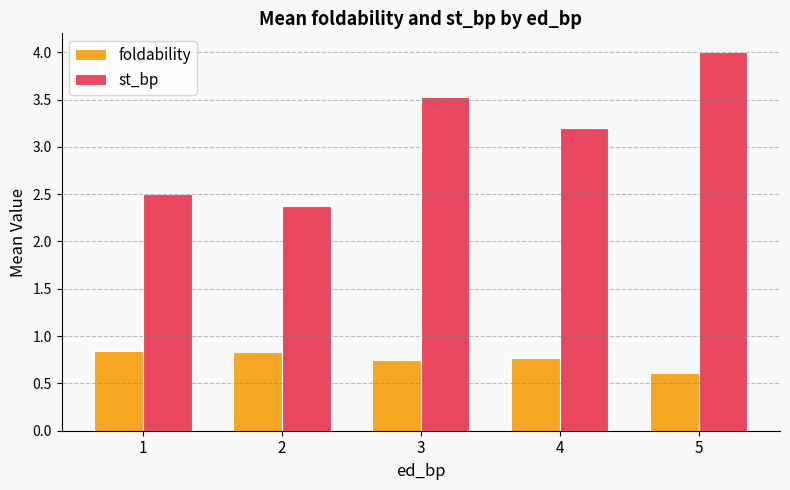

What are all the series names shown in the legend?

foldability, st_bp